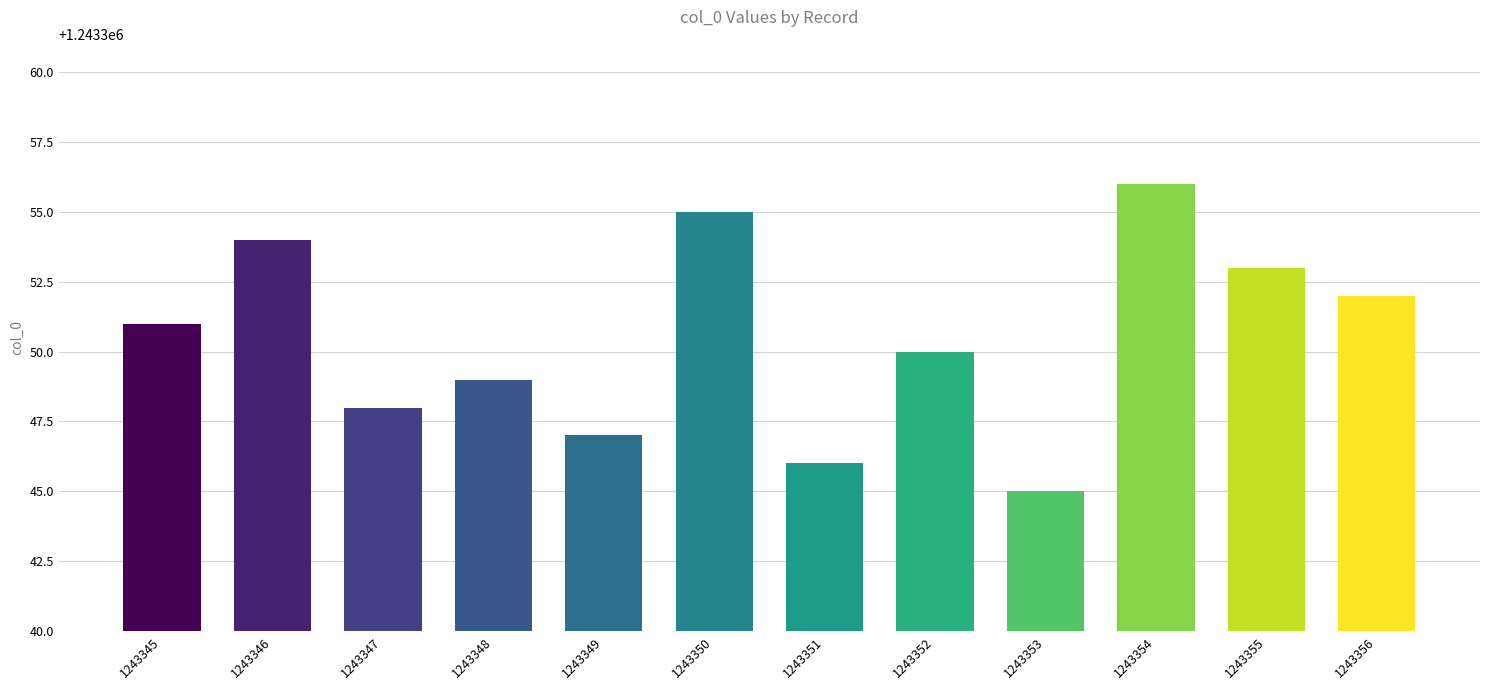

The chart shows a value of 1243353 at 1243355. True or false?

True